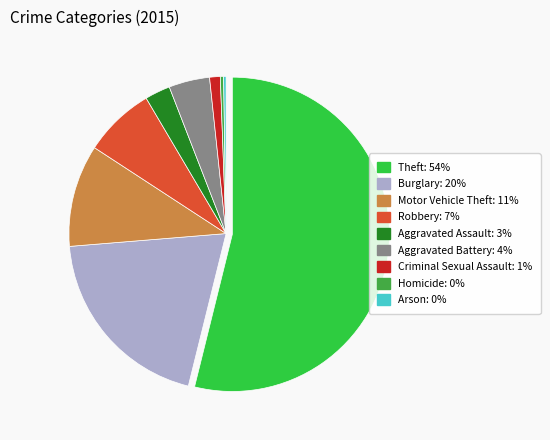

What is the largest slice in the pie chart?

Theft